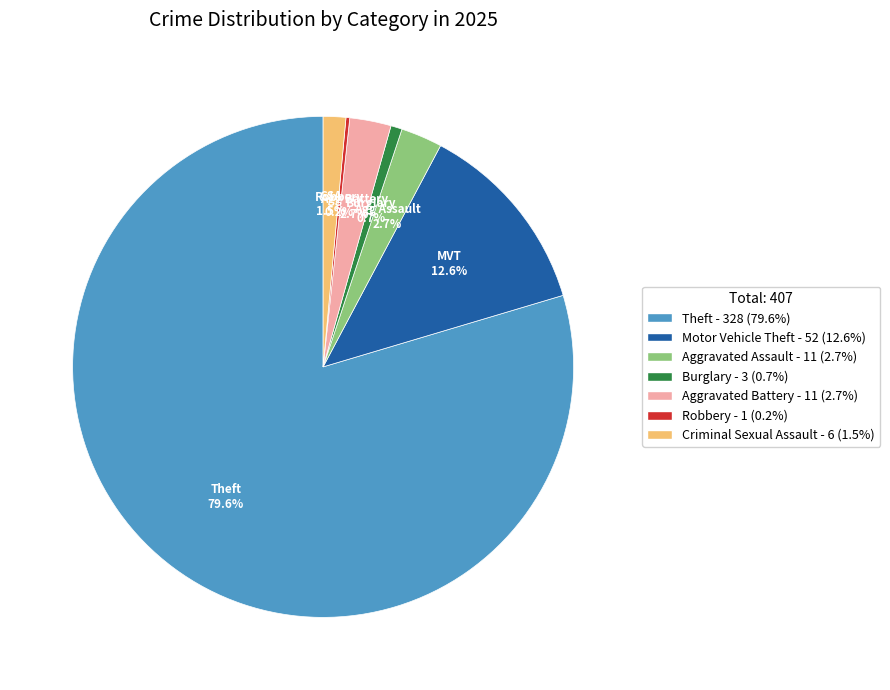

How much of the chart is everything except Aggravated Assault - 11 (2.7%)?

97.3%